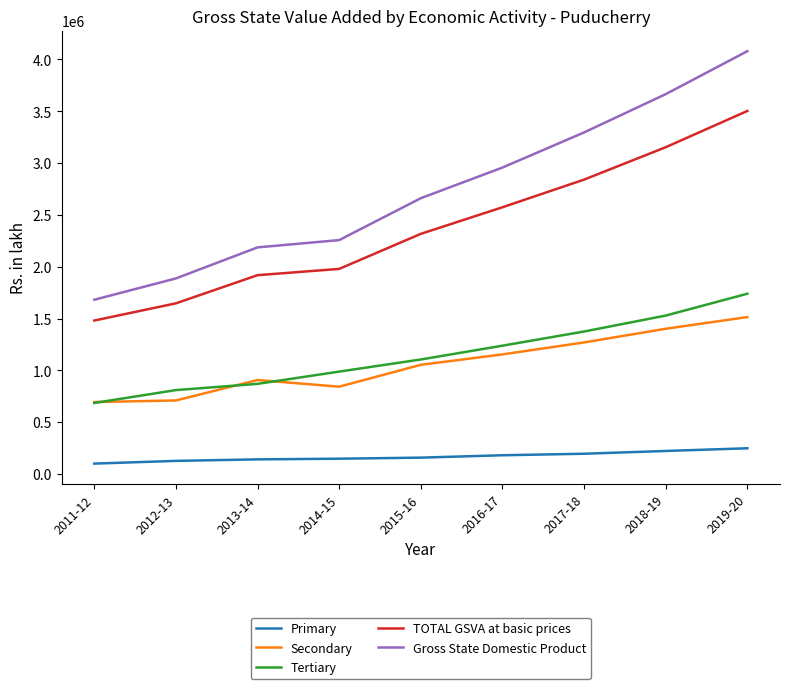

How many lines are shown in the chart?

5